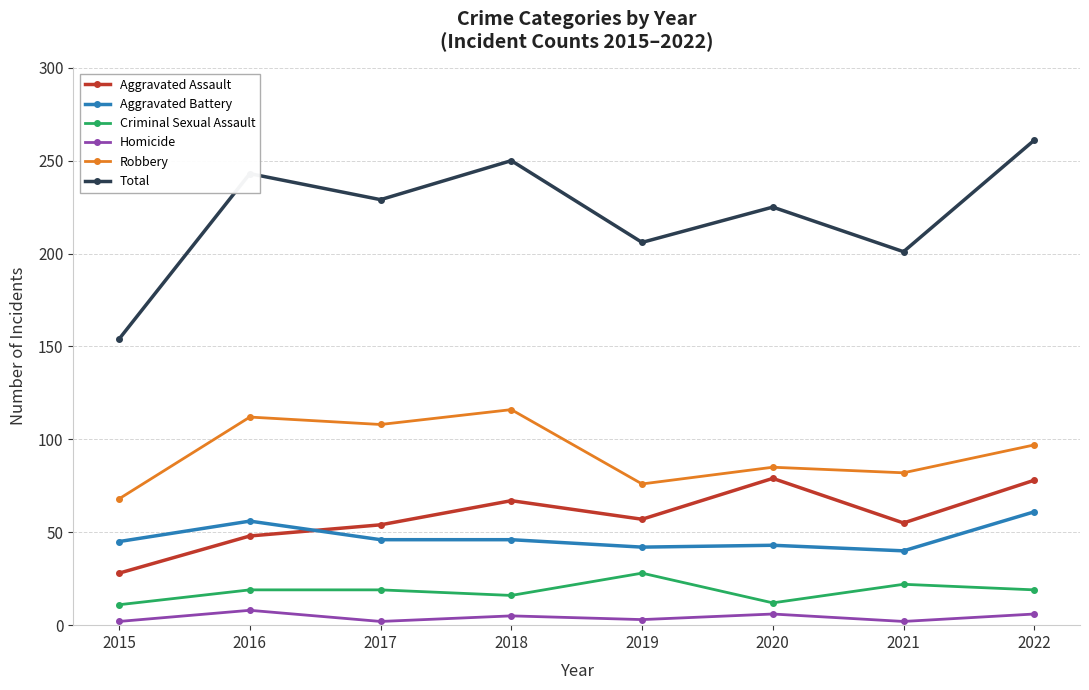

The Robbery series shows 145 at 2020. True or false?

False